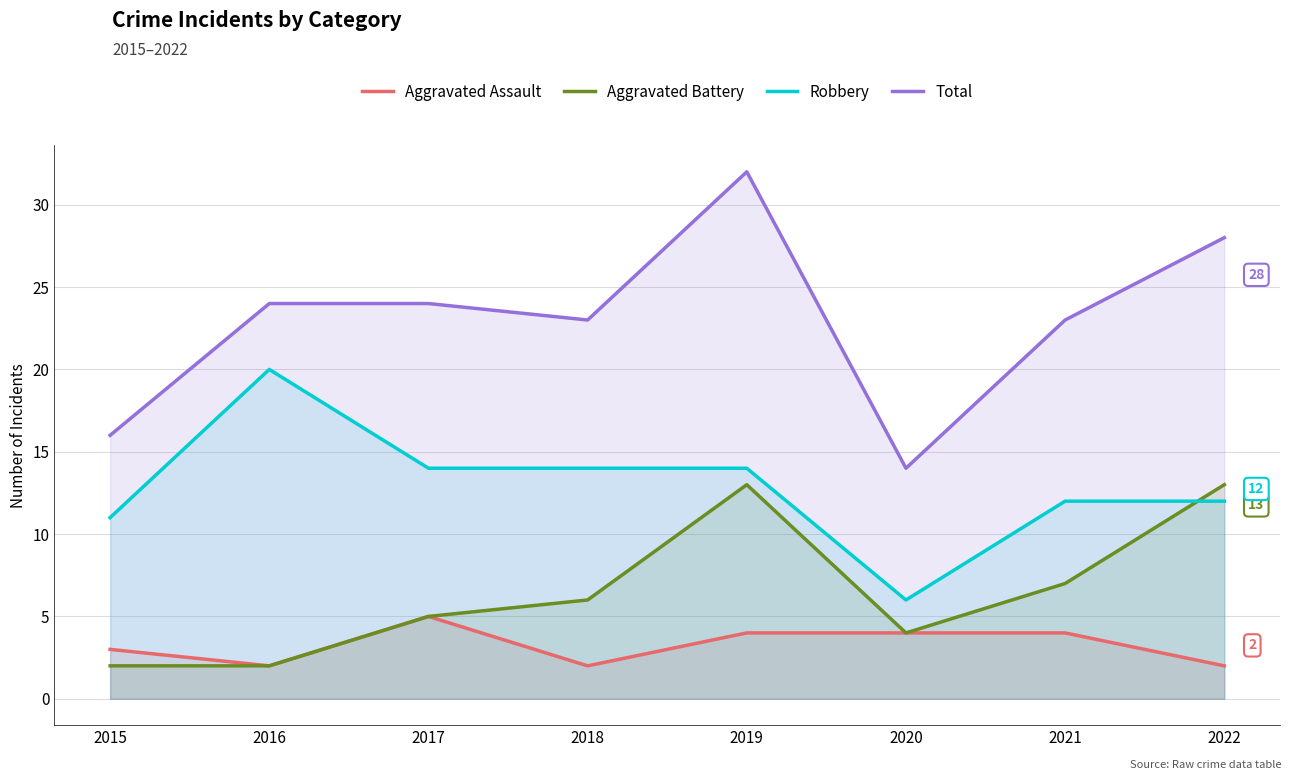

What is the average value of the Total series?

23